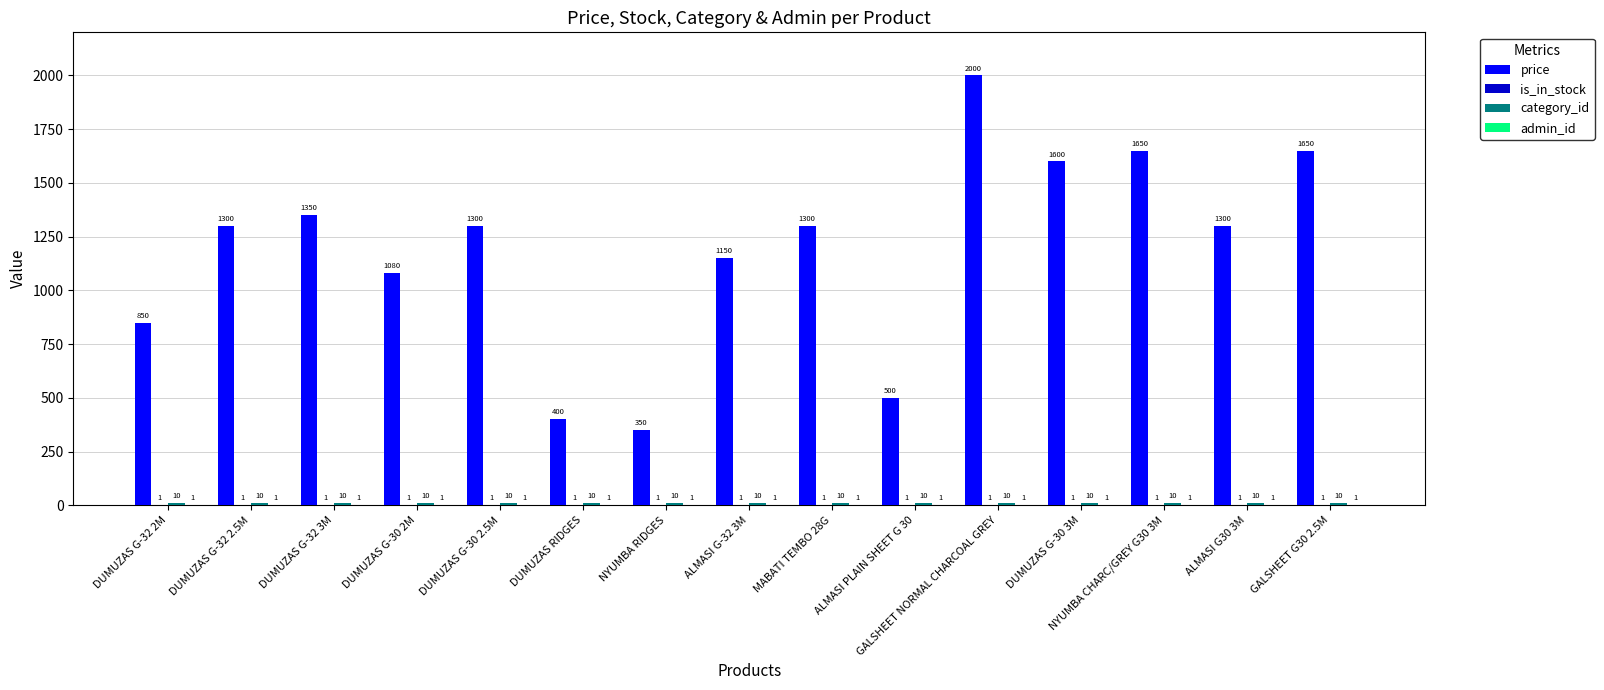

Which series changed the most between ALMASI G-32 3M and DUMUZAS G-30 3M?

price